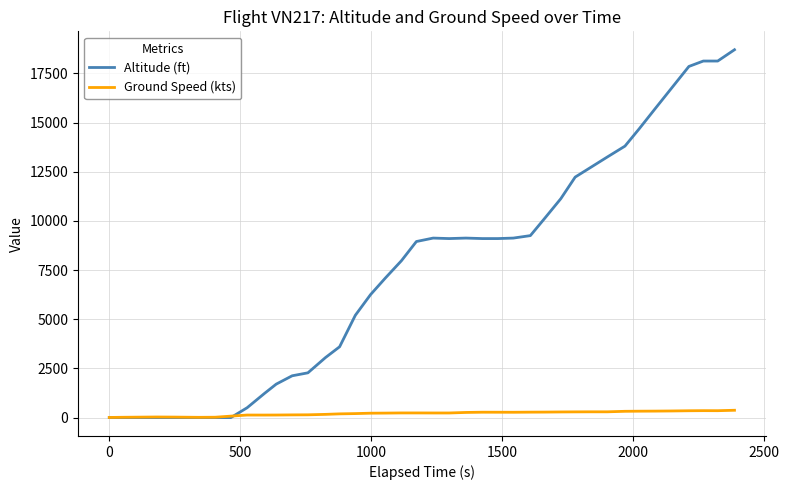

Does the chart display data point markers on the line(s)?

No